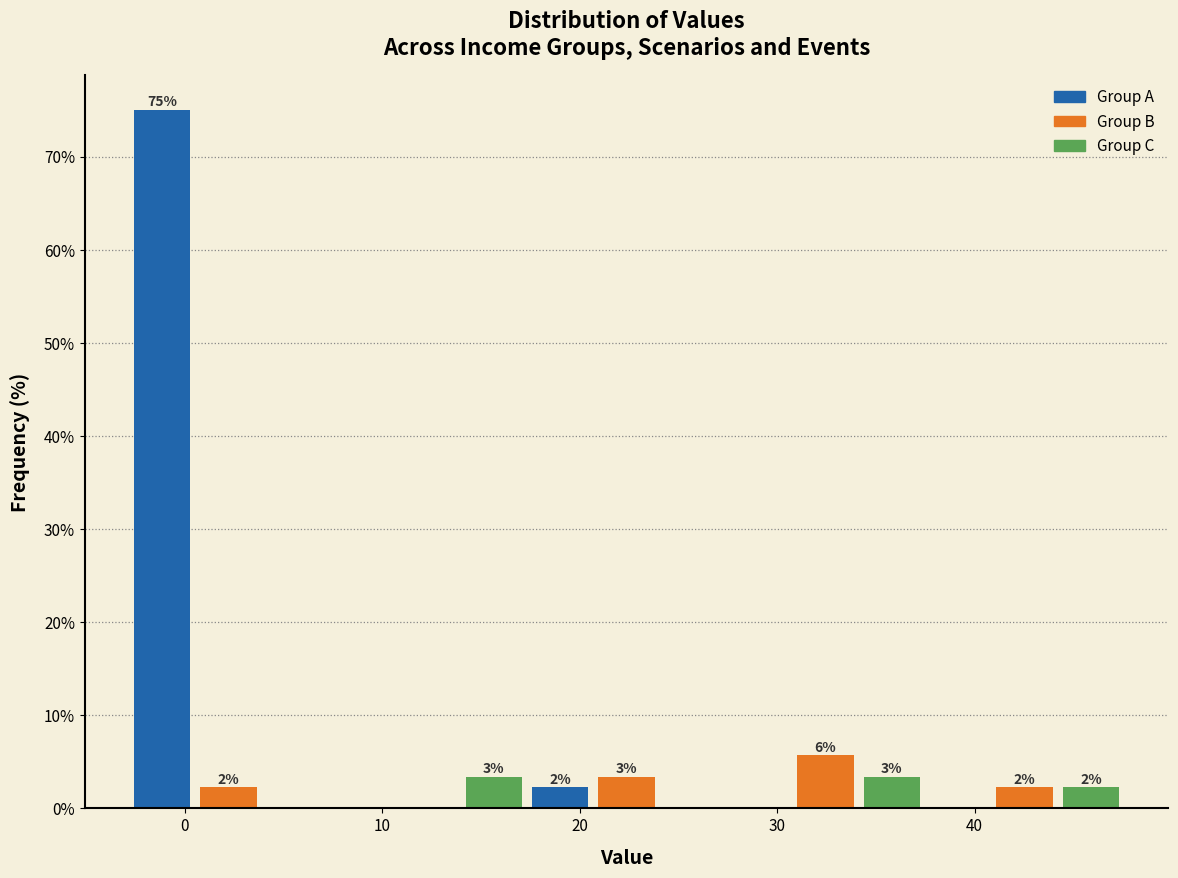

Around what value on the x-axis is the tallest bar? Give the approximate position of its centre, as read against the axis.

-1